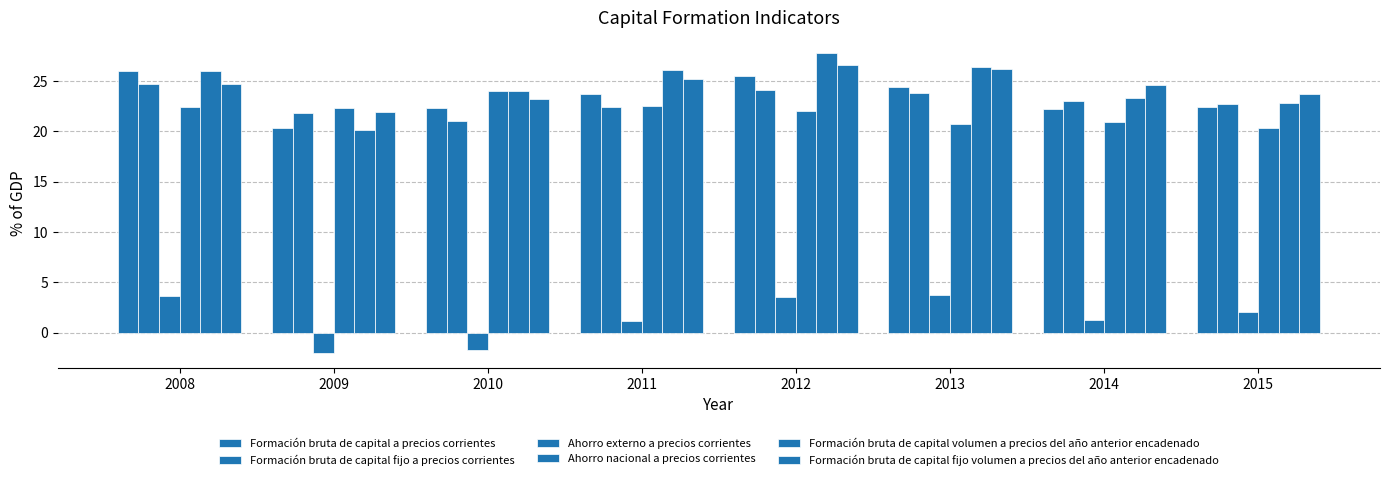

How many bars are there in each group?

6